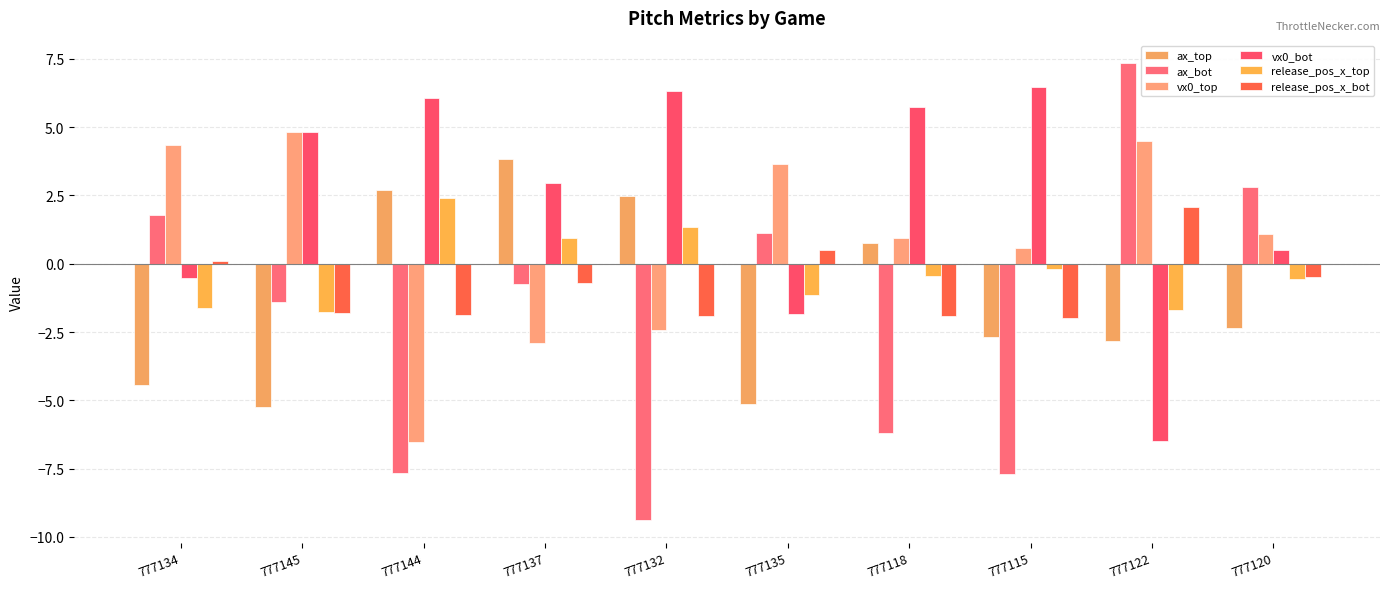

What are all the series names shown in the legend?

ax_top, ax_bot, vx0_top, vx0_bot, release_pos_x_top, release_pos_x_bot